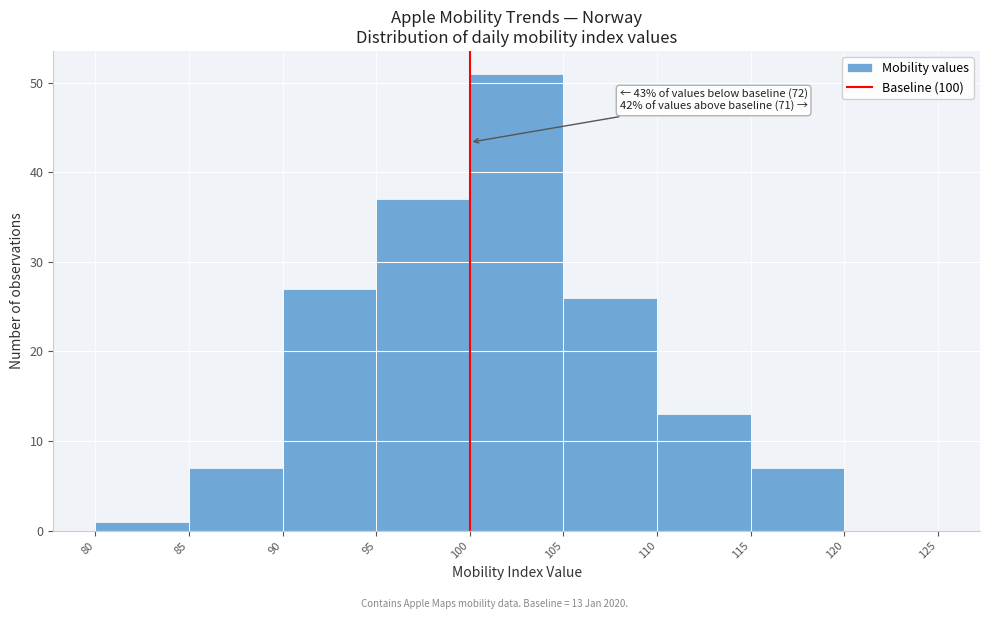

Over which range of the x-axis is the bar tallest?

100 to 105